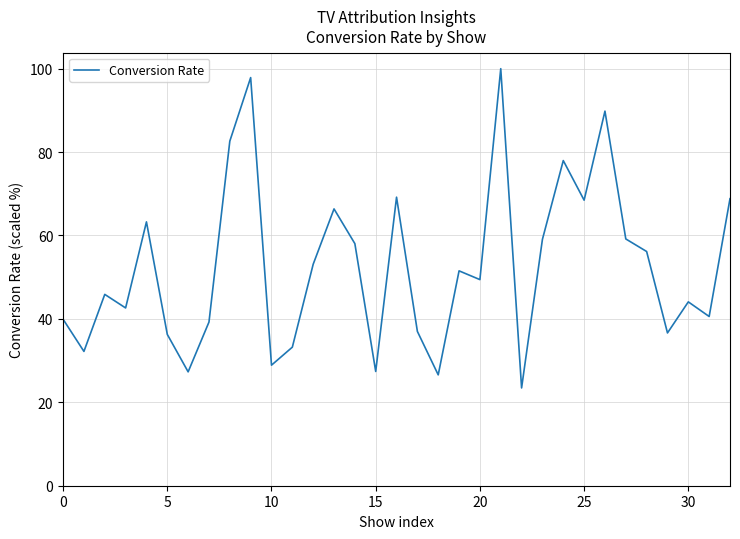

What is the minimum value shown in the chart?

23.4